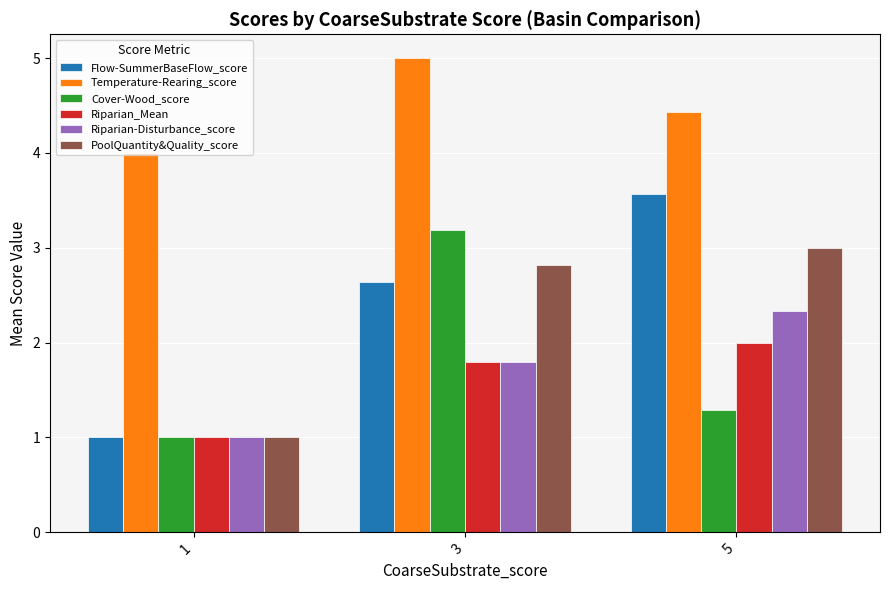

Count the number of data series in this chart.

6